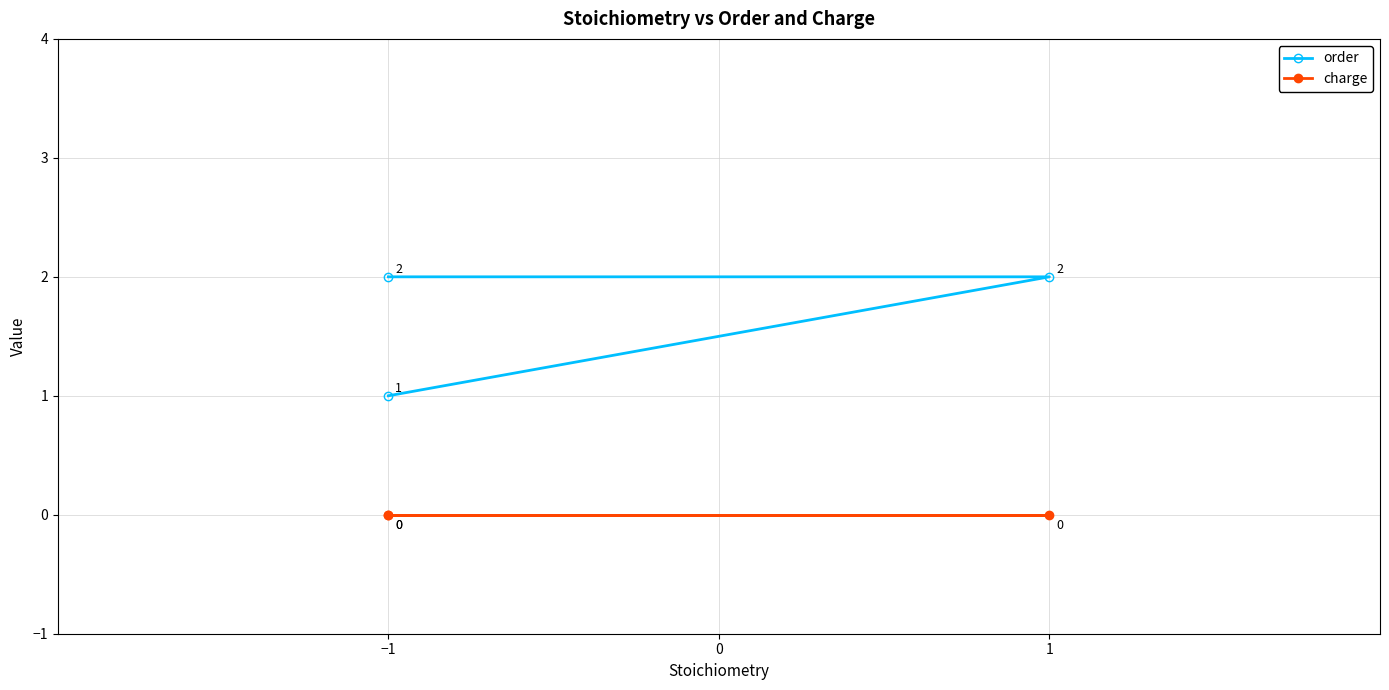

What position from the left is 0?

2